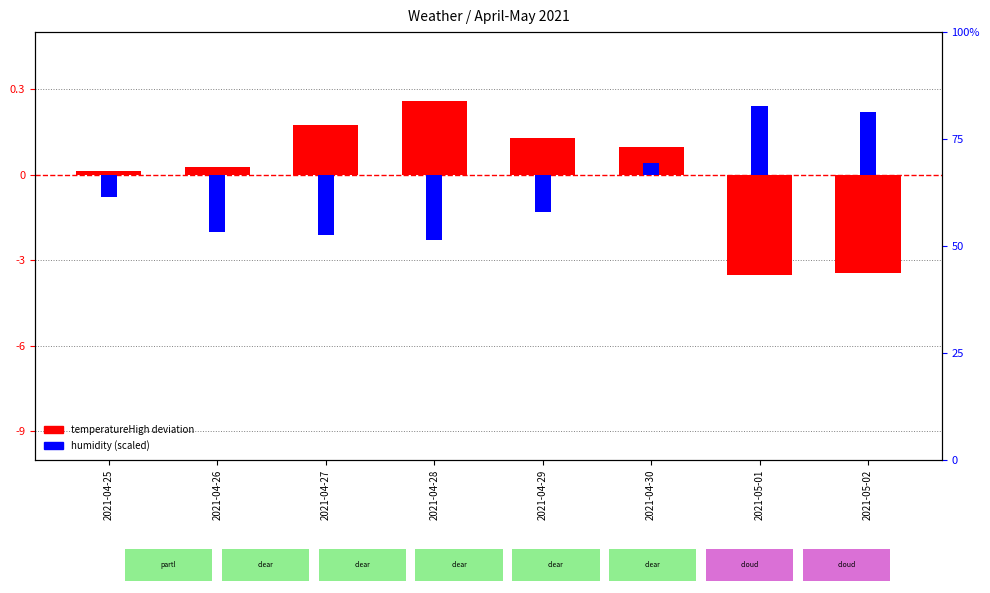

How many negative values does the temperatureHigh deviation series have?

2